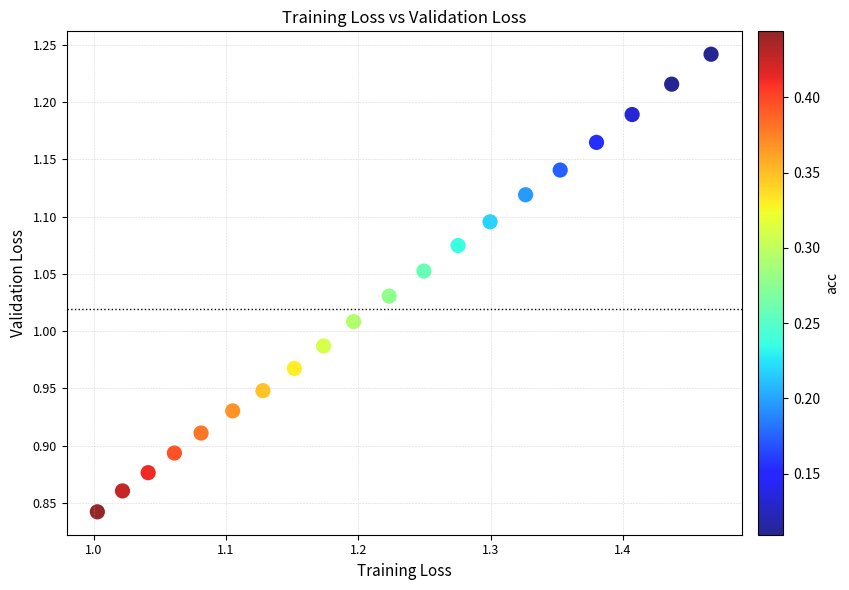

What is the range of X values (max minus min)?

0.5